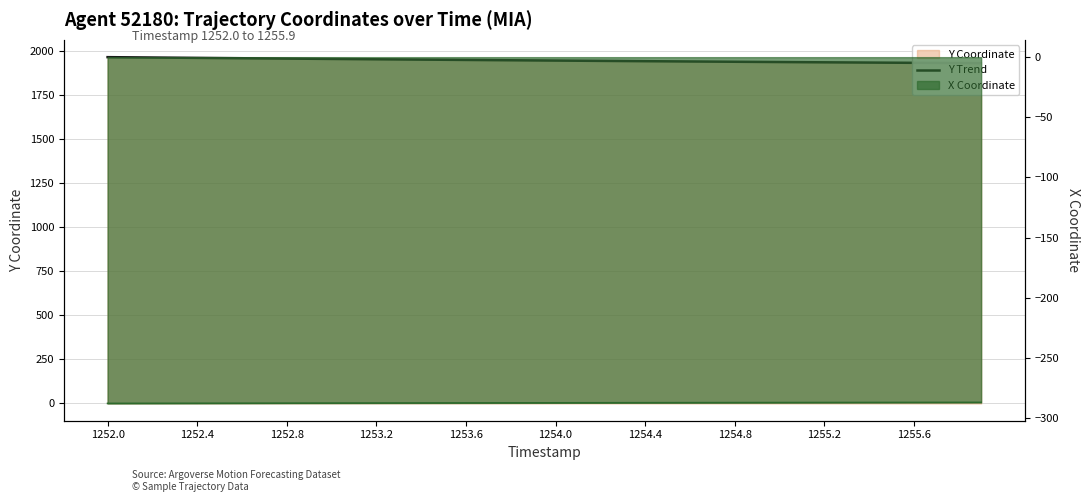

What is the value of the 5th point from the left?

1958.7